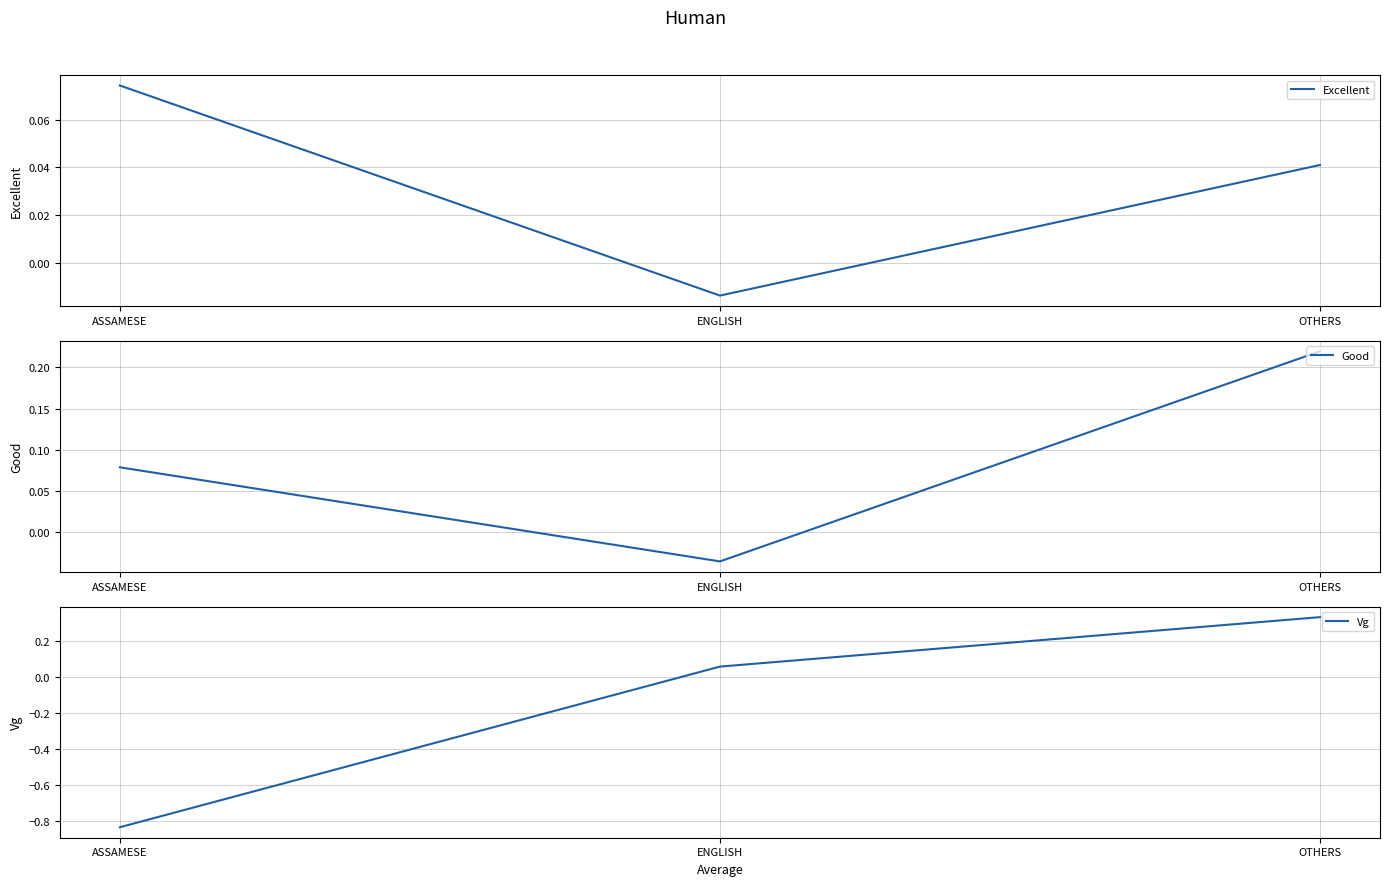

What is the maximum value for Vg?

0.3